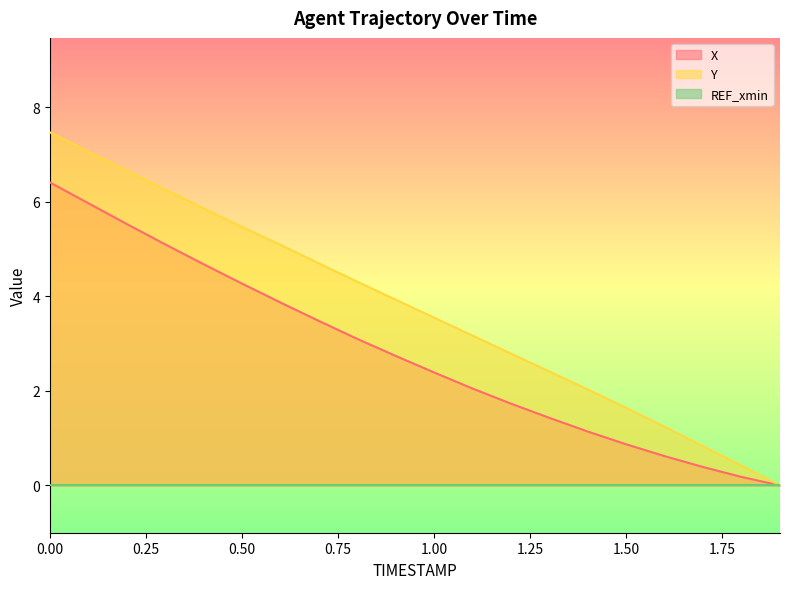

True or false: X and Y cross at least once.

False